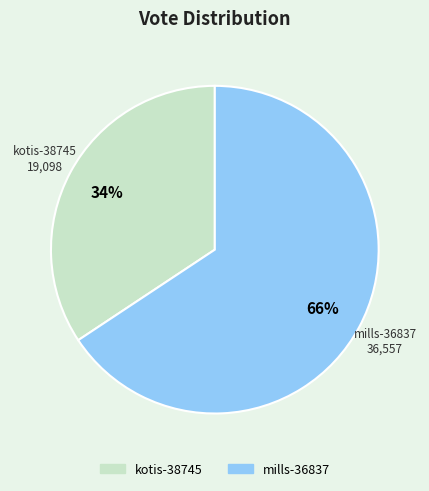

To the nearest percent, what is the average slice percentage?

50%